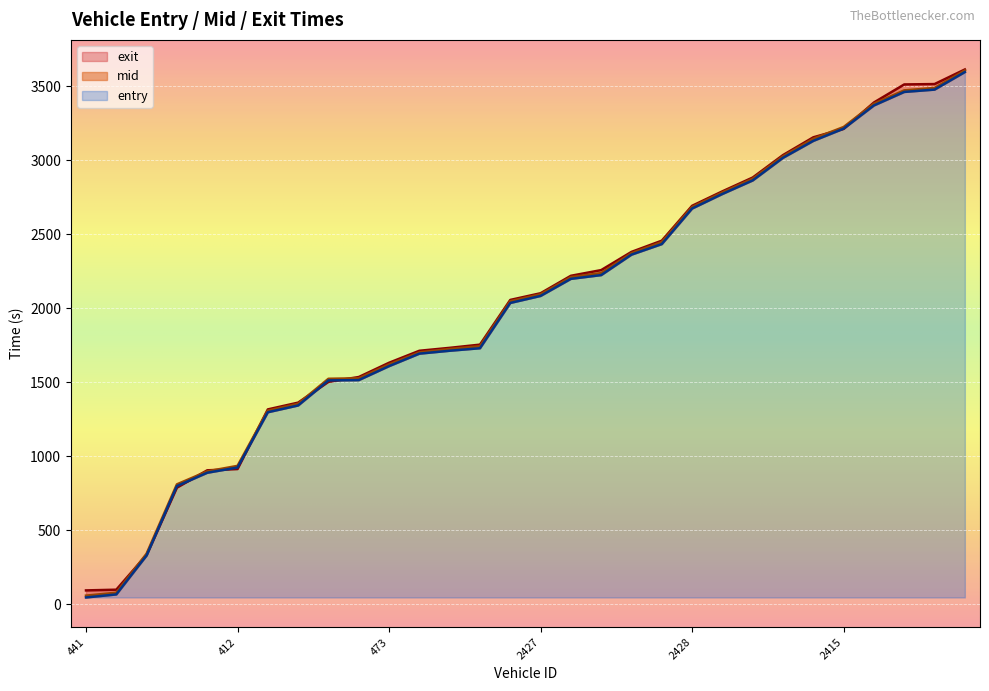

What is the greatest value displayed?

3614.4